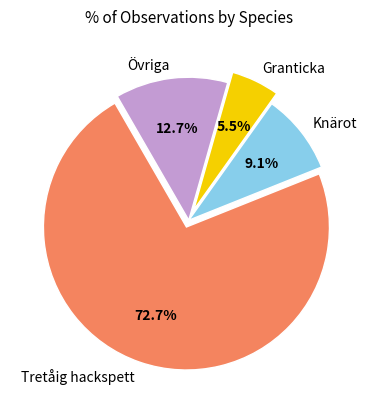

Is it true that Tretåig hackspett is 73% of the pie?

True